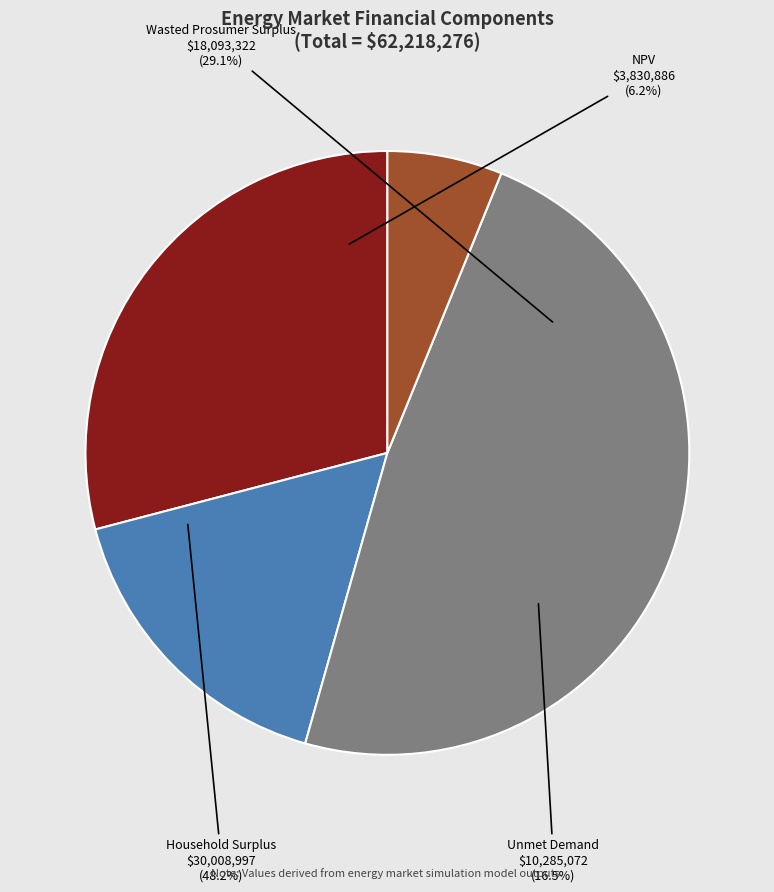

What is the largest slice in the pie chart?

Household Surplus